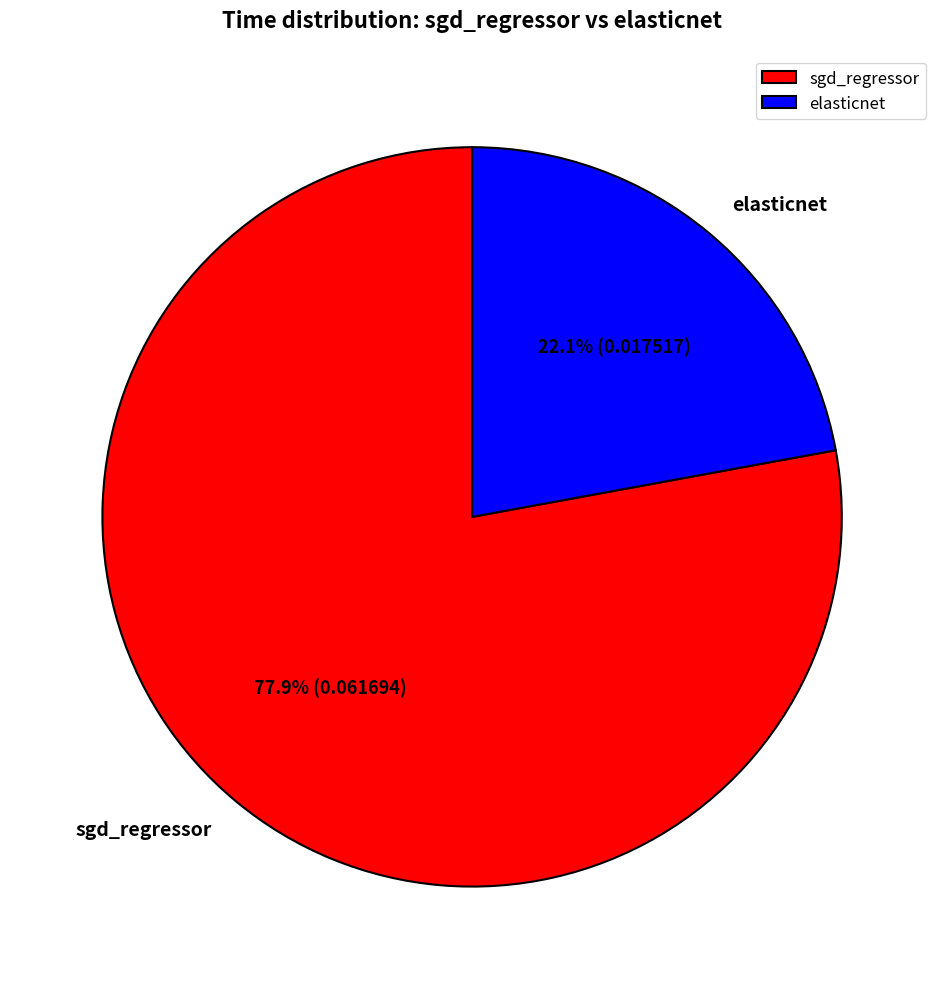

How many slices are in this pie chart?

2